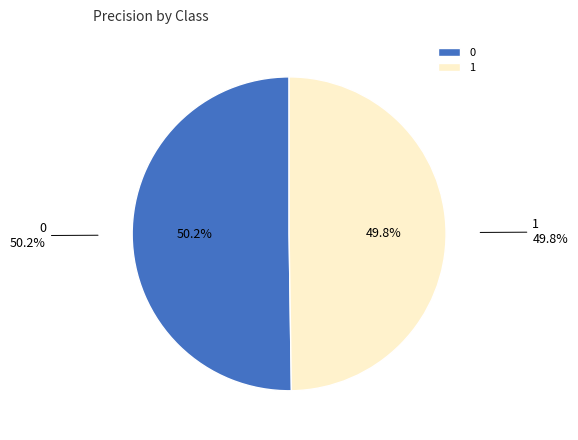

To the nearest percent, what is the combined percentage of 1 and 0?

100%